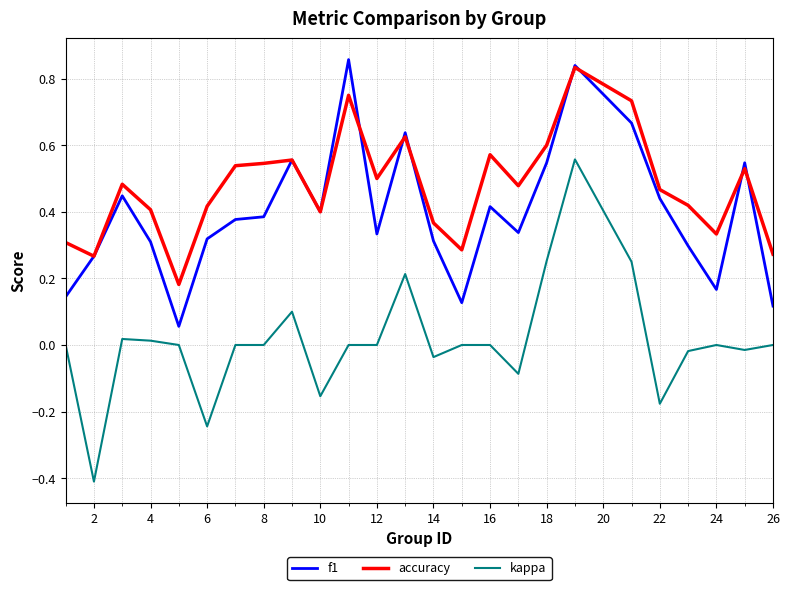

Which series has the largest total across all categories?

accuracy